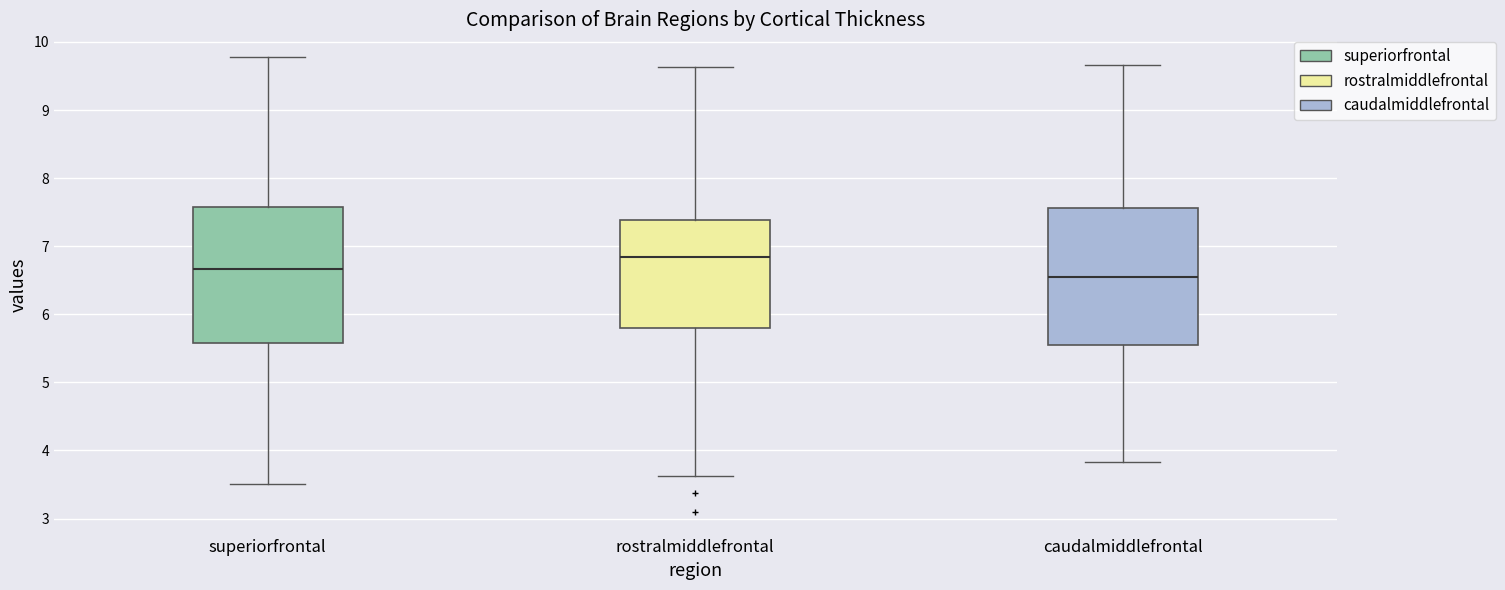

Where does the upper whisker of the box for caudalmiddlefrontal end on the y-axis? The values are not printed on the chart, so give them approximately, as read against the axis.

9.7